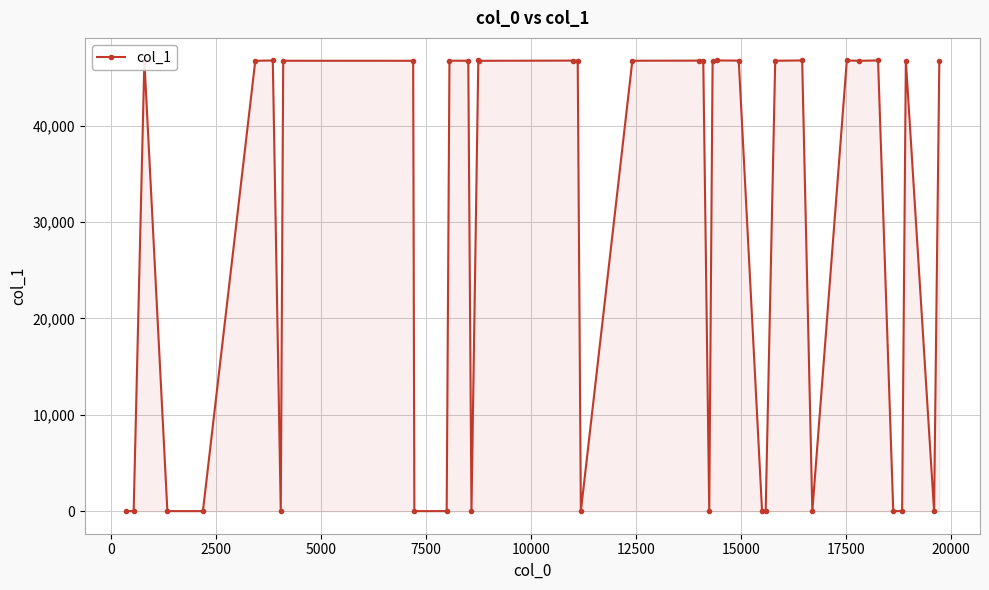

What is the difference between the second highest and minimum values?

46779